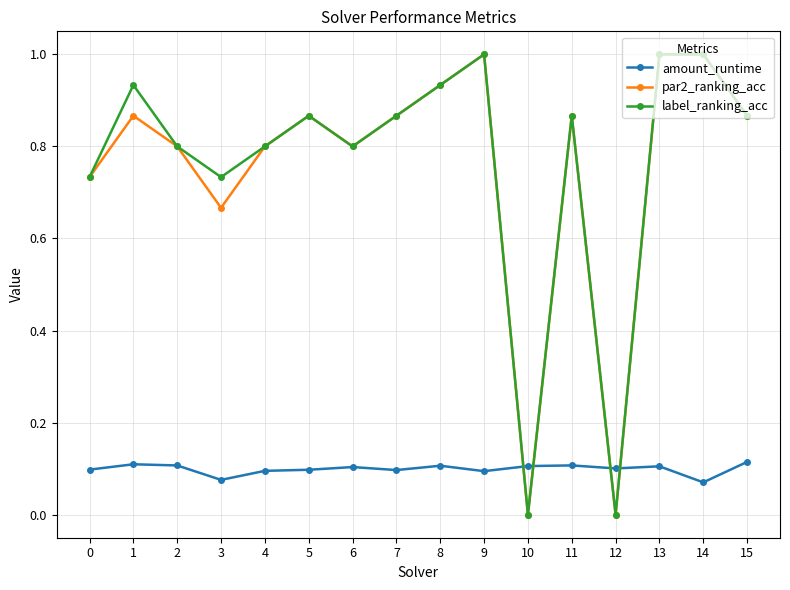

True or false: par2_ranking_acc has a value of 1.0 at 14.

True